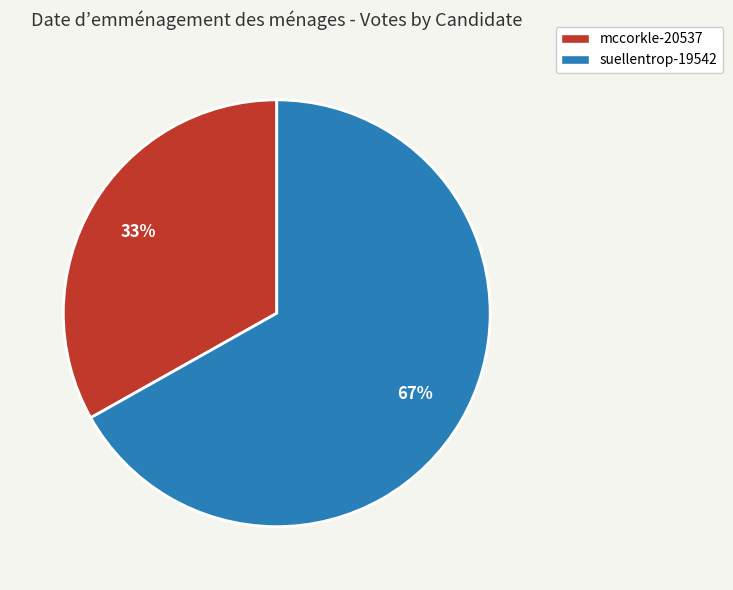

Which category accounts for the majority?

suellentrop-19542